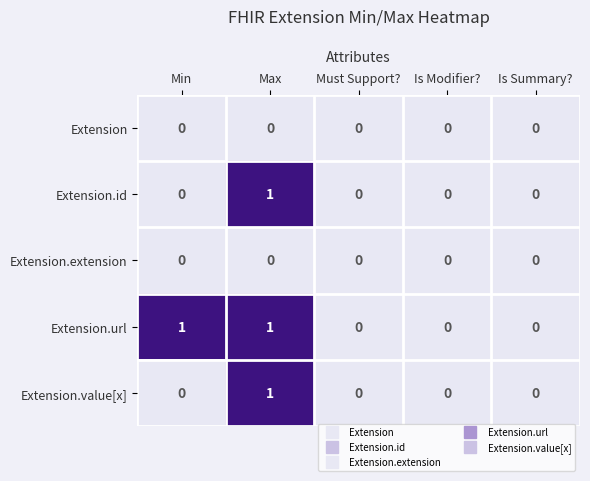

What is the total value across all series at Max?

3